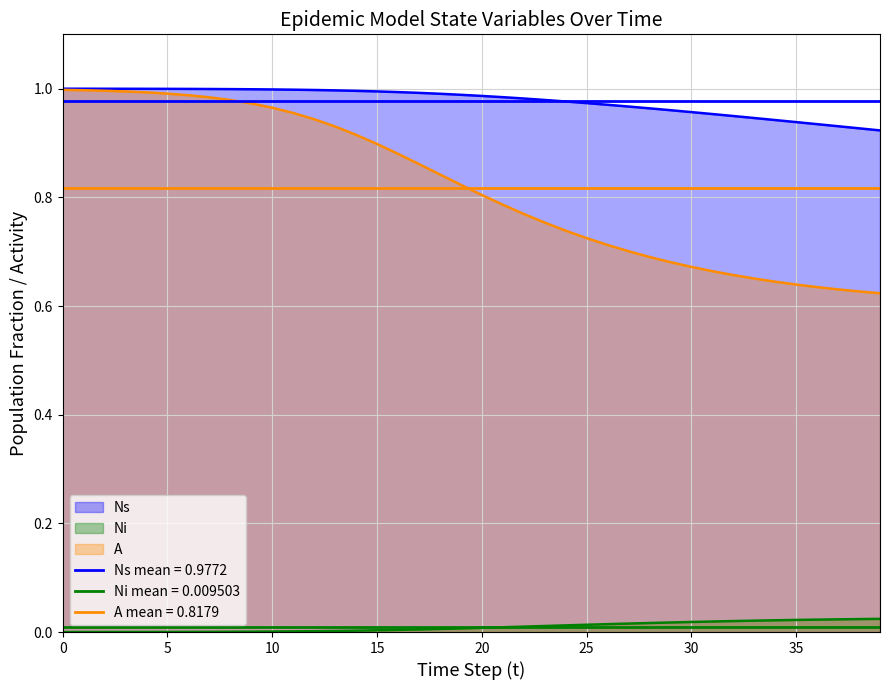

Is it true that Ni equals 0.0 at 5?

False